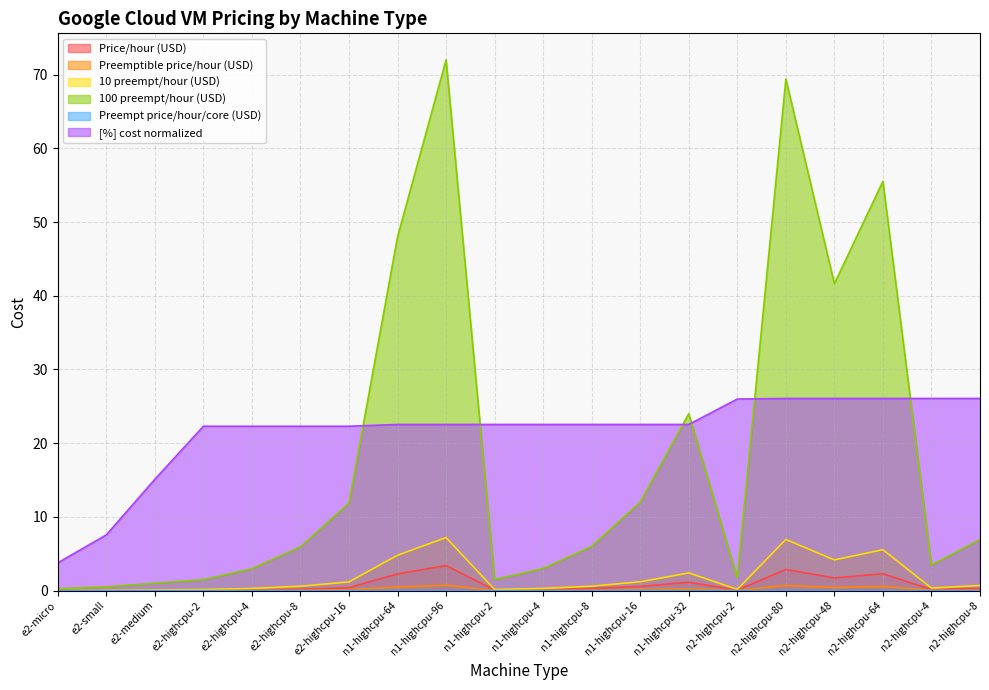

Which label corresponds to the smallest value in the chart?

e2-micro